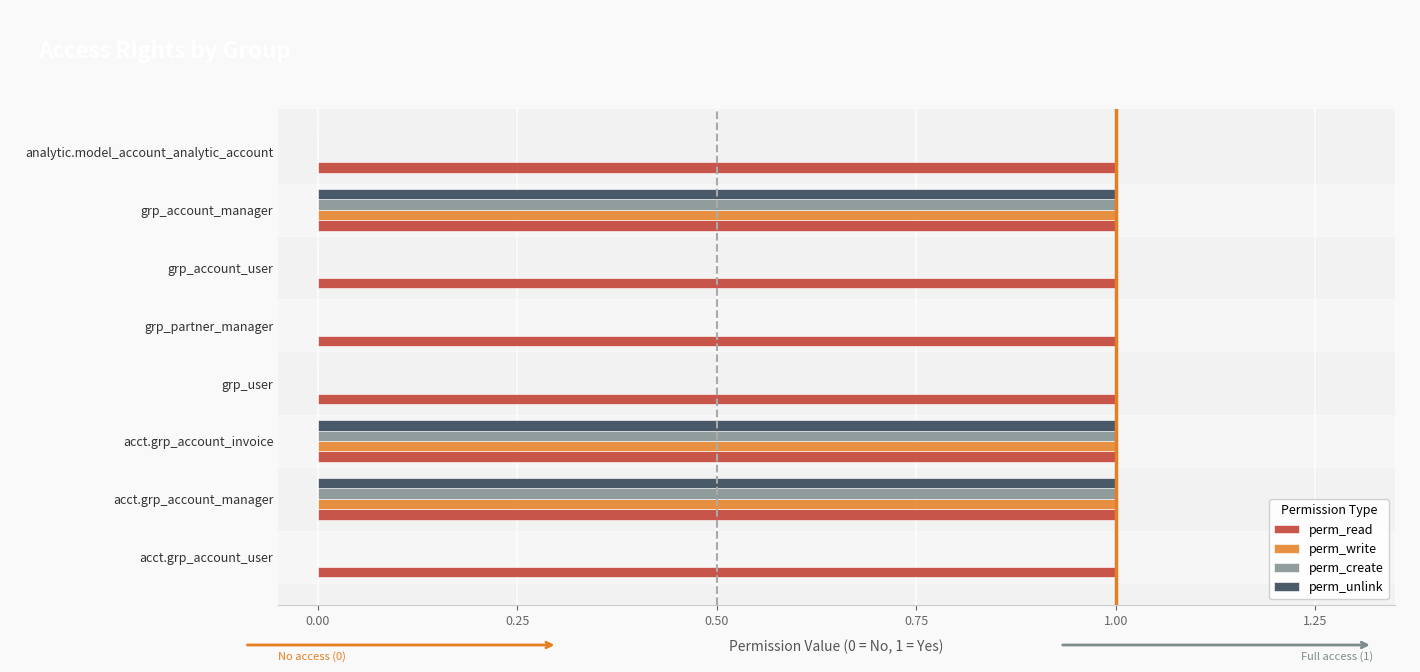

The value of perm_create at acct.grp_account_invoice is 2. True or false?

False